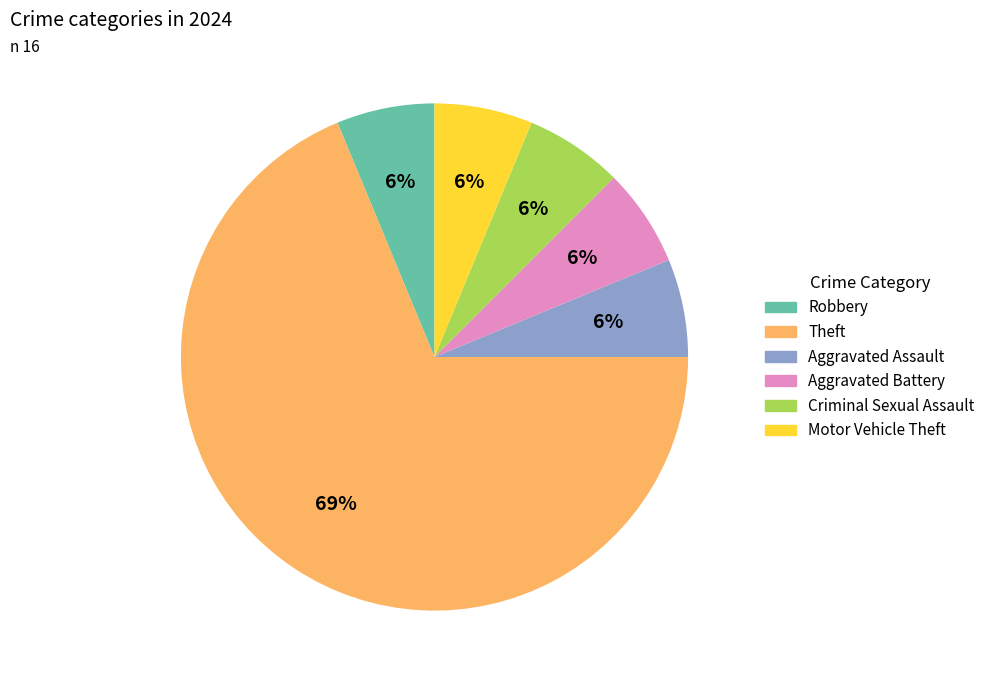

What percentage is the Robbery slice, to the nearest percent?

6%